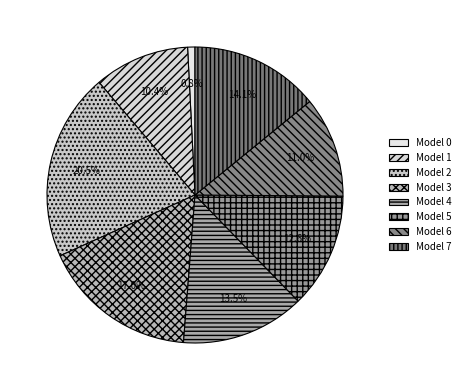

How many slices are in this pie chart?

8